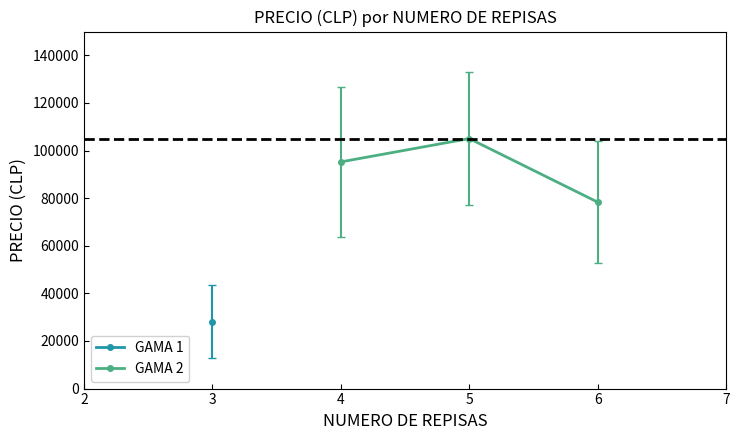

Rank the categories by GAMA 2 value from highest to lowest.

5, 4, 6